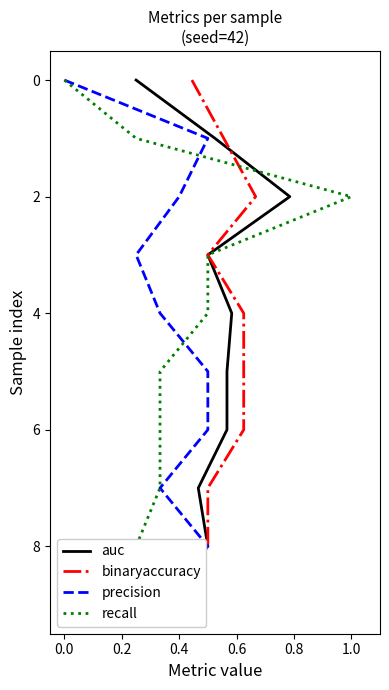

True or false: precision and auc cross at least once.

False